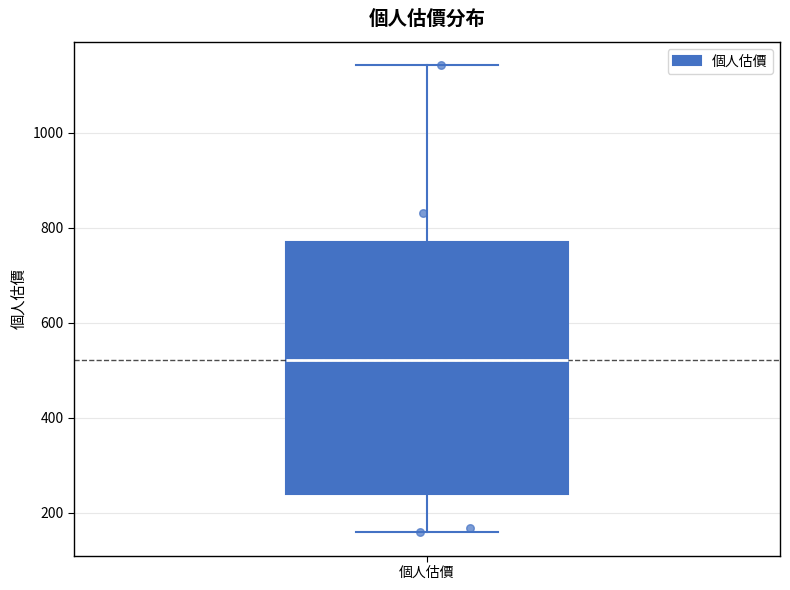

Transcribe this box plot: give where the median line is, the range the box spans, and where the two whiskers end, as read against the y-axis. The values are not printed on the chart, so give them approximately, as read against the axis.

median 520, box 240 to 780, whiskers 160 to 1140